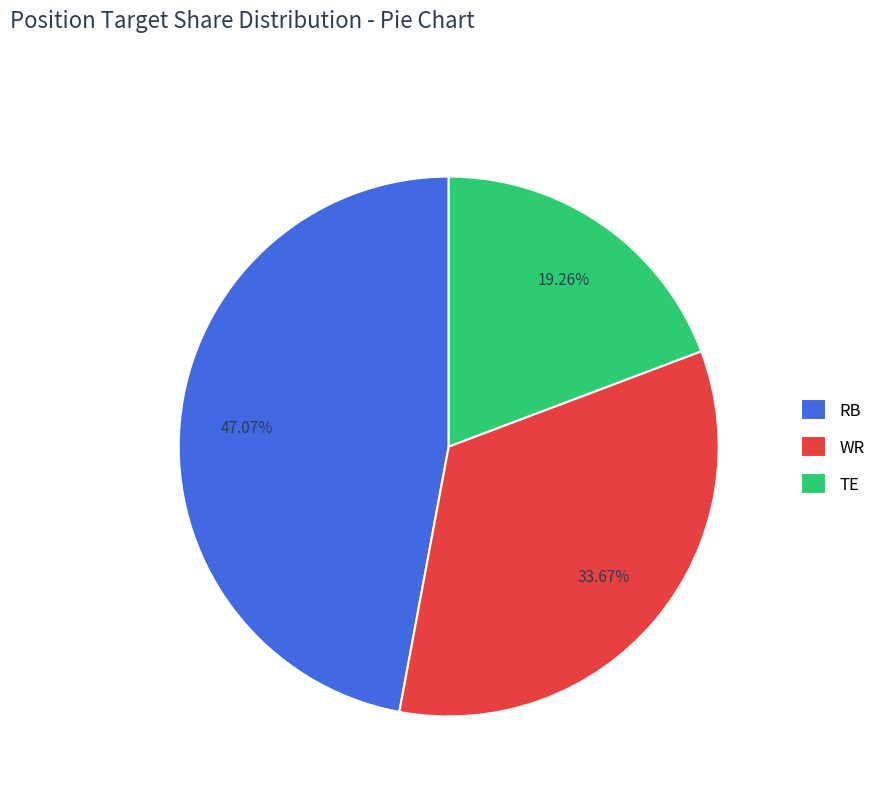

Count the number of slices in the pie.

3